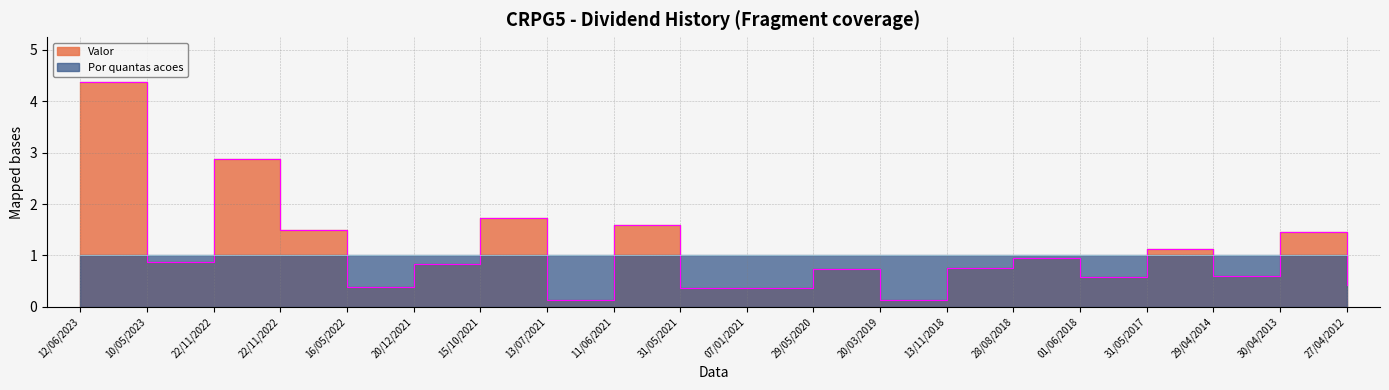

Which has a higher value, 13/11/2018 or 07/01/2021?

13/11/2018